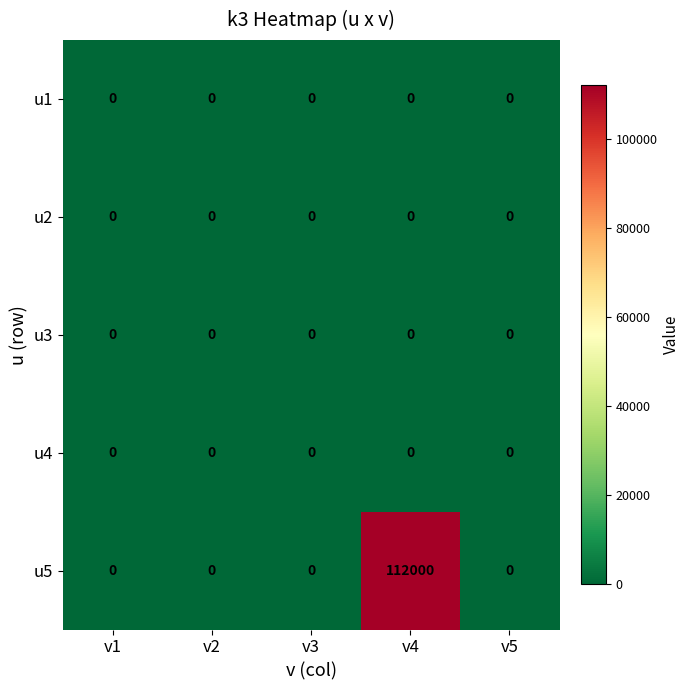

What is the maximum value shown in the chart?

112000